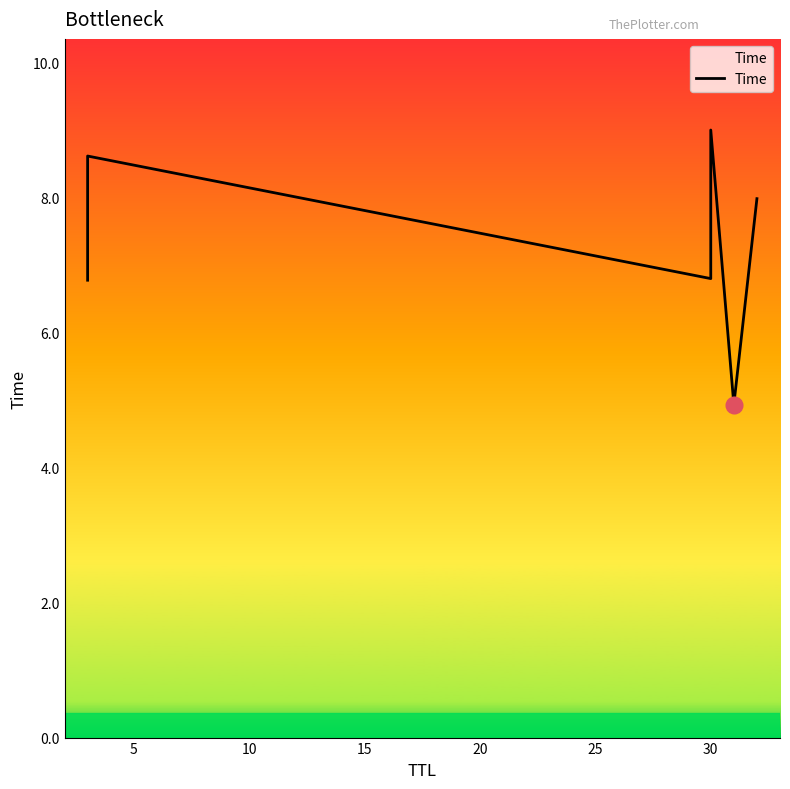

How many data points are less than 7?

3